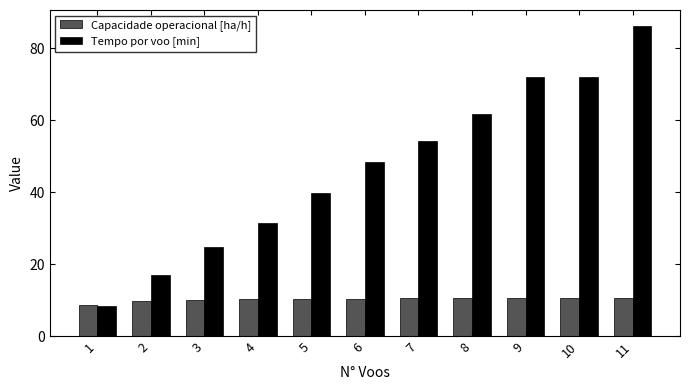

How many bars are there in each group?

2